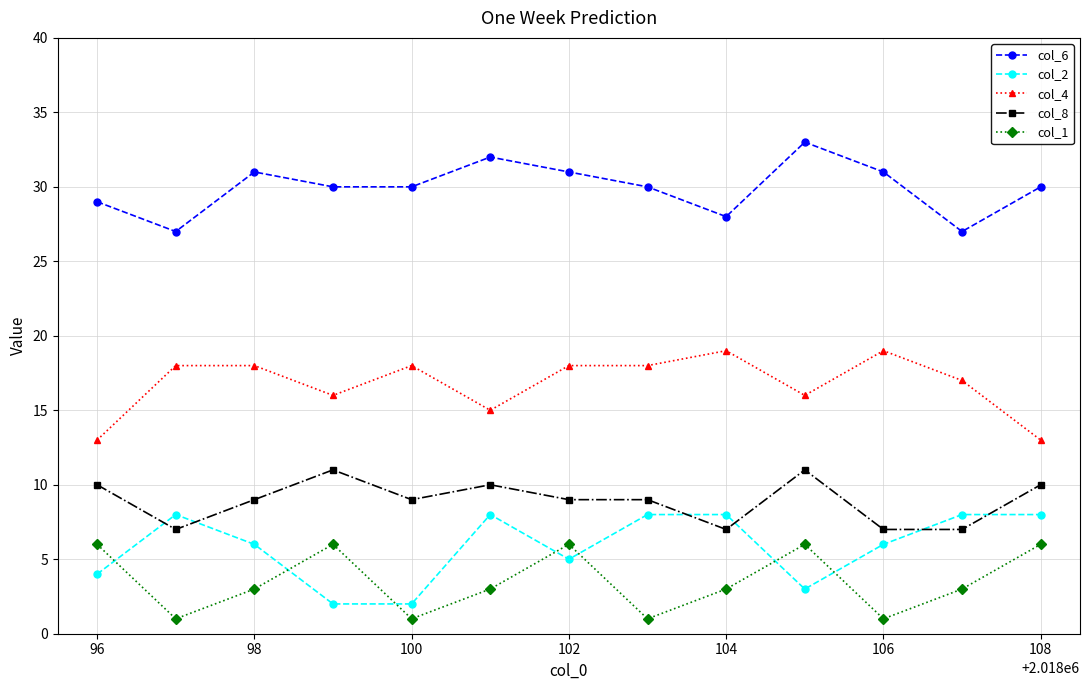

Reading right to left, list all the values displayed in this chart.

col_6: 30	27	31	33	28	30	31	32	30	30	31	27	29
col_2: 8	8	6	3	8	8	5	8	2	2	6	8	4
col_4: 13	17	19	16	19	18	18	15	18	16	18	18	13
col_8: 10	7	7	11	7	9	9	10	9	11	9	7	10
col_1: 6	3	1	6	3	1	6	3	1	6	3	1	6